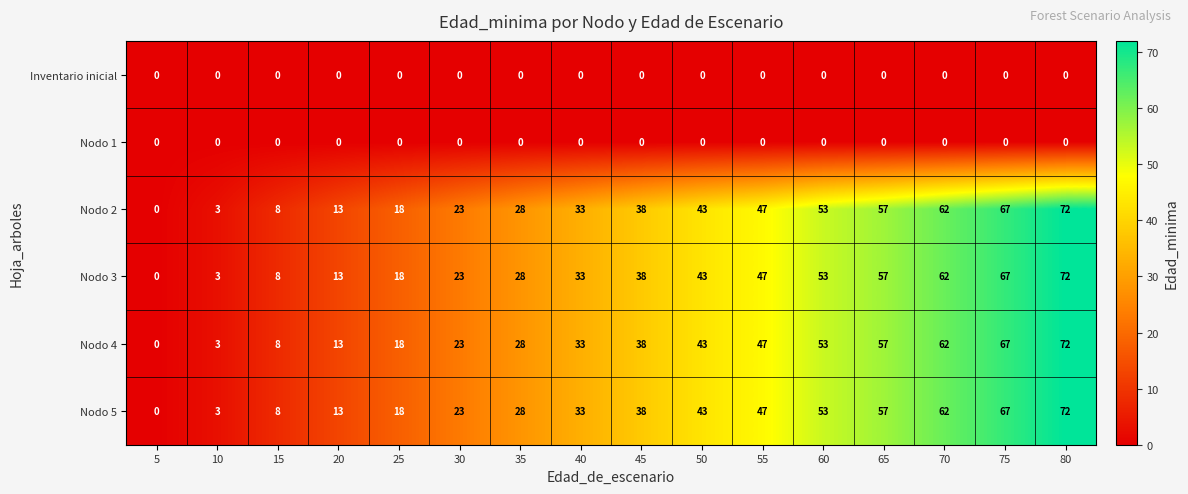

What is the difference between the highest and lowest values at 40?

33